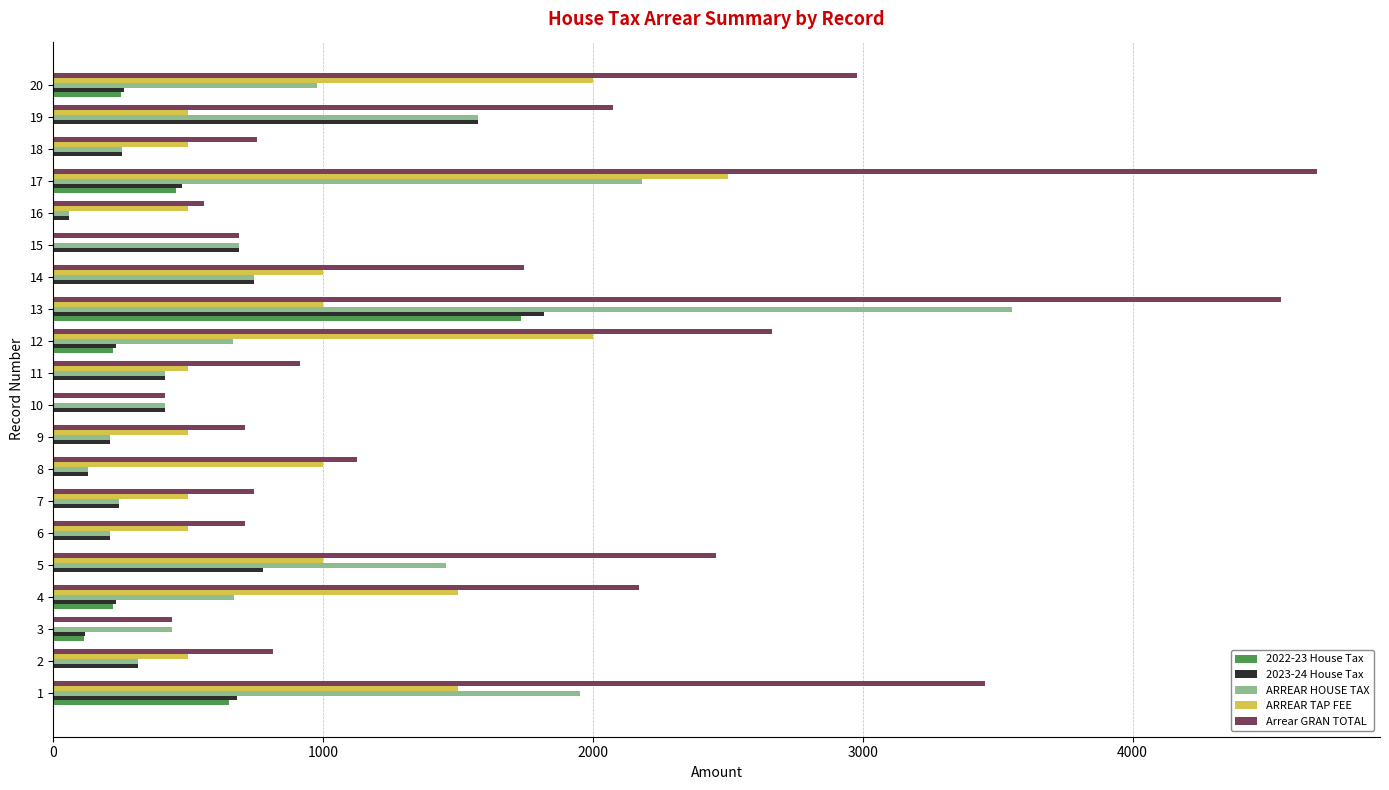

The value of 2022-23 House Tax at 13 is 626.0. True or false?

False